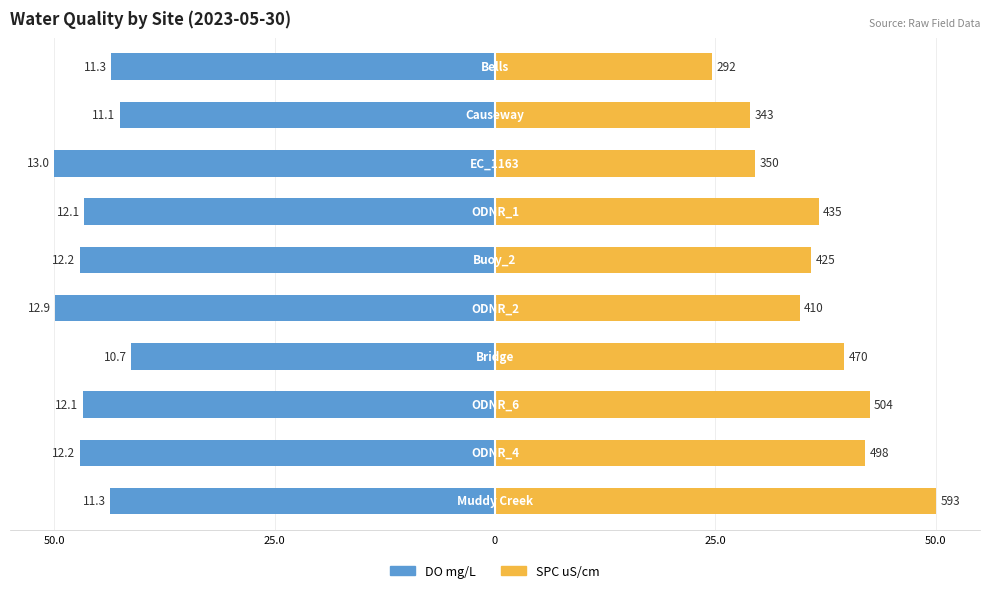

How many values in the SPC uS/cm series are below 36?

5